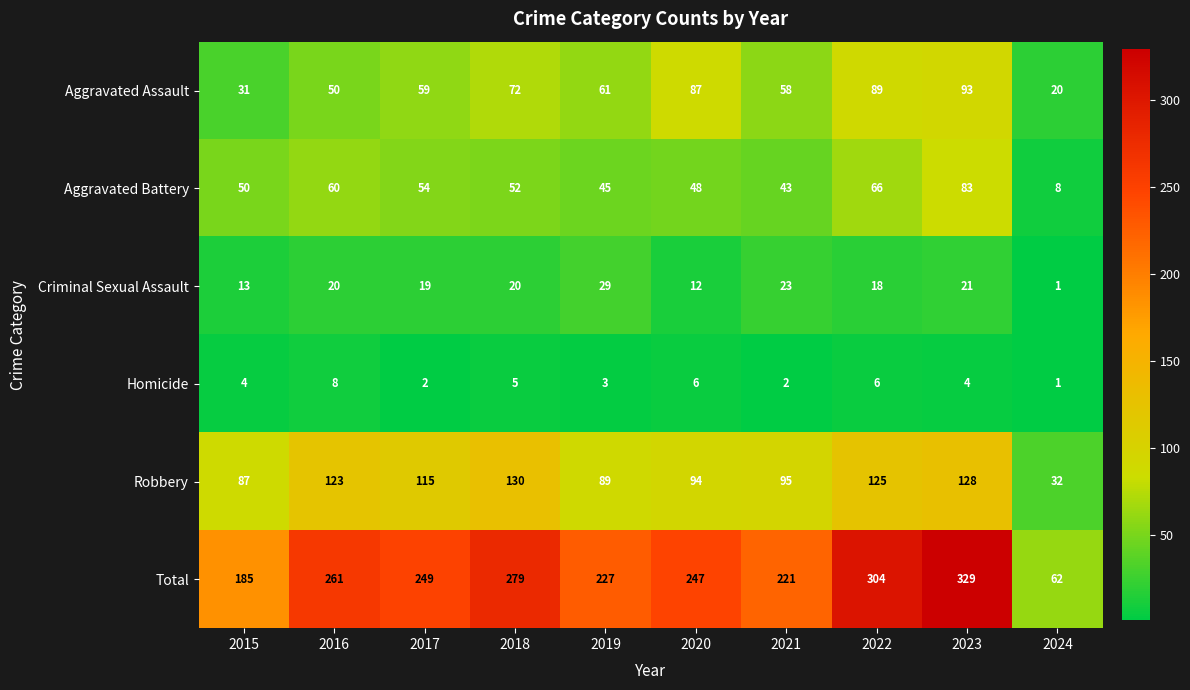

Which series has the largest total across all categories?

Total